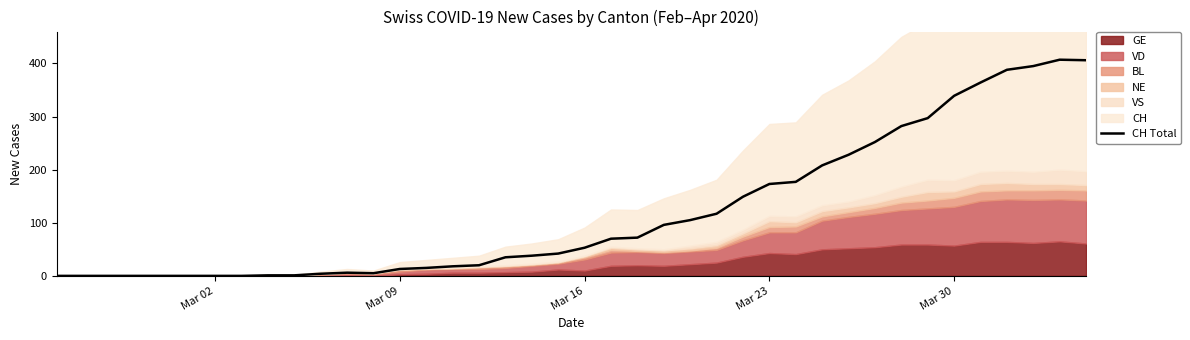

The CH Total series shows 230 at Mar 23. True or false?

False